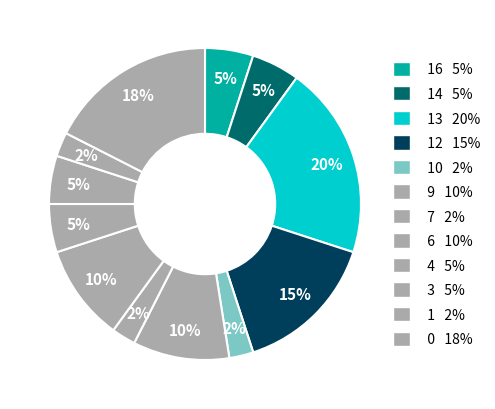

Is it true that 6 is 1% of the pie?

False